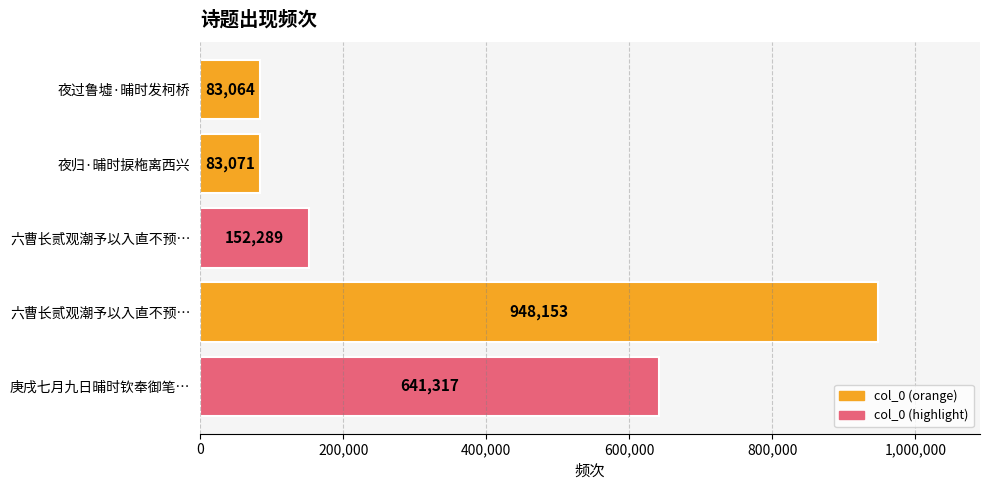

How many data points are less than 152289?

2